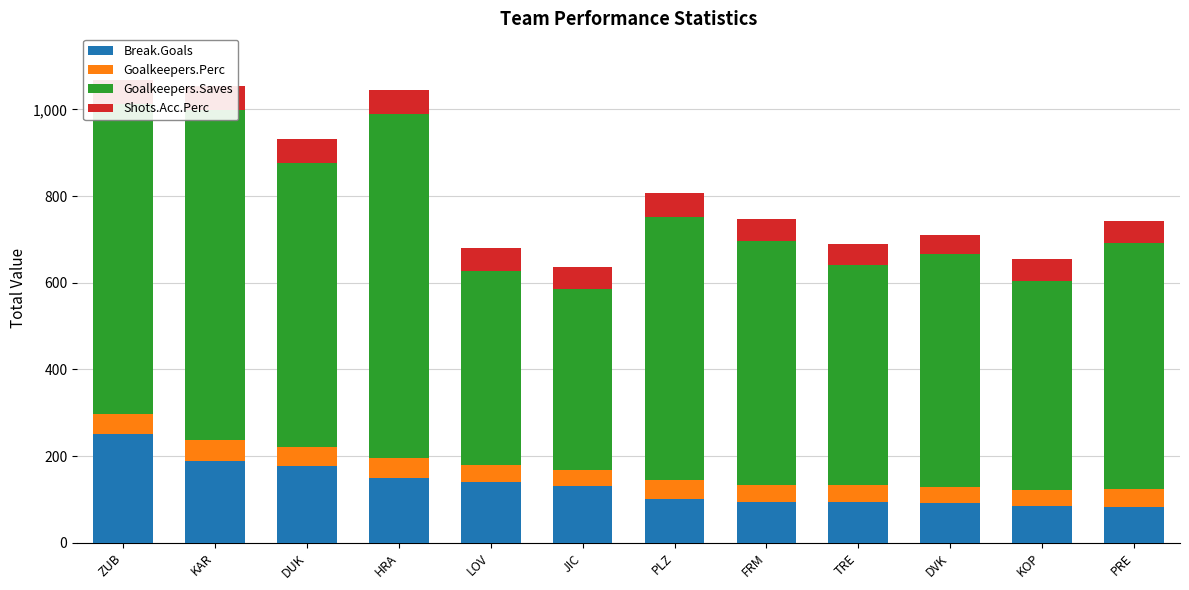

Which series has the largest total across all categories?

Goalkeepers.Saves